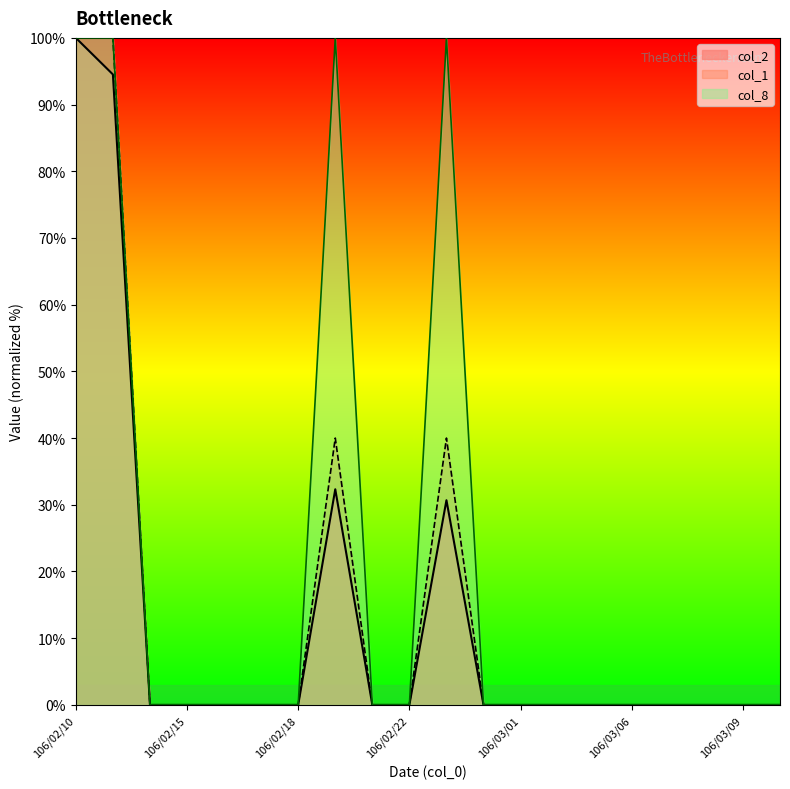

Is the value of col_2 at 106/02/20 greater than the value of col_8 at 106/02/16?

Yes